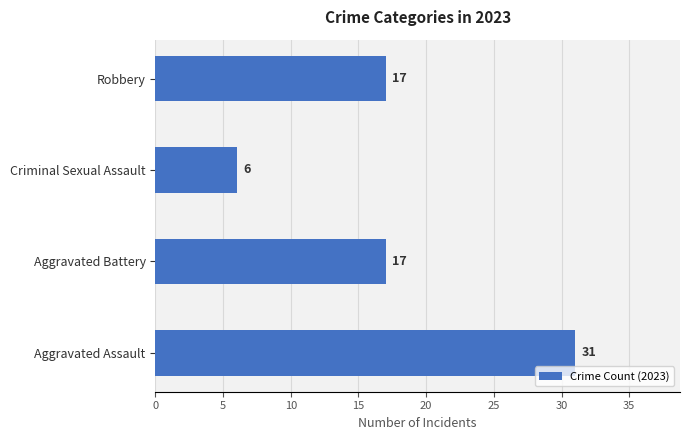

How many bars are there in total?

4